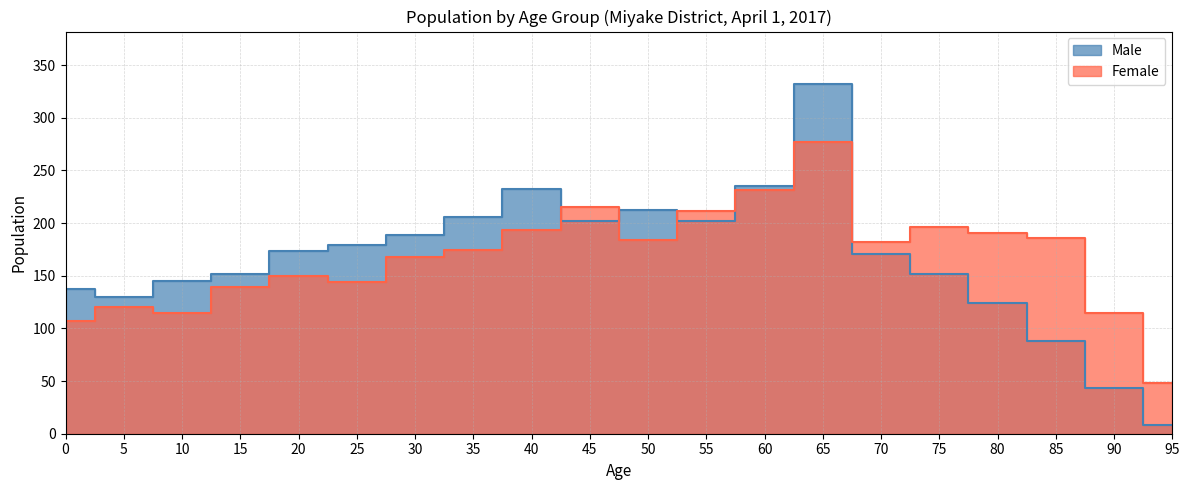

What is the total value across all series at 30?

357